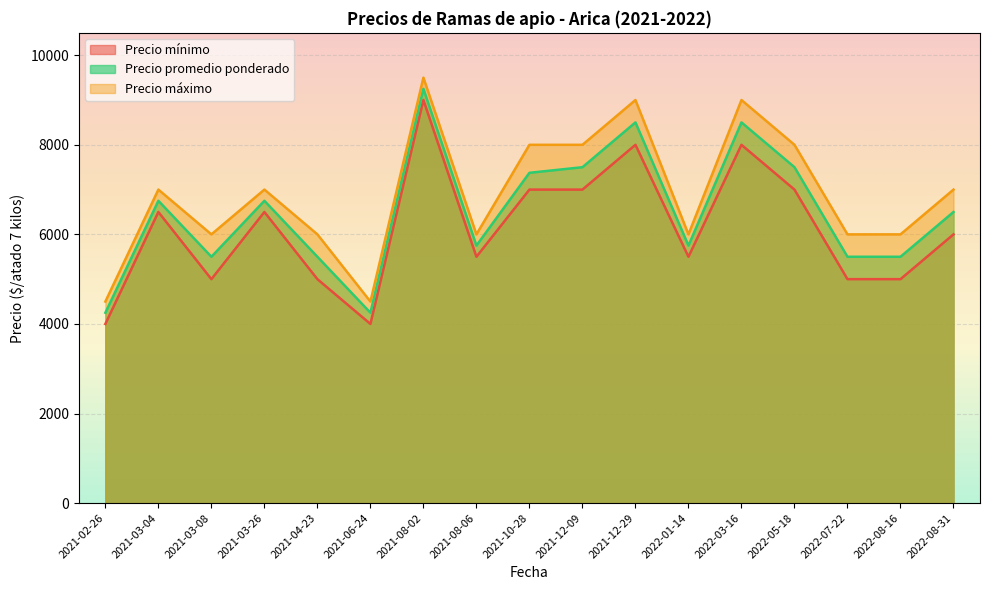

How many data points does each series have?

17